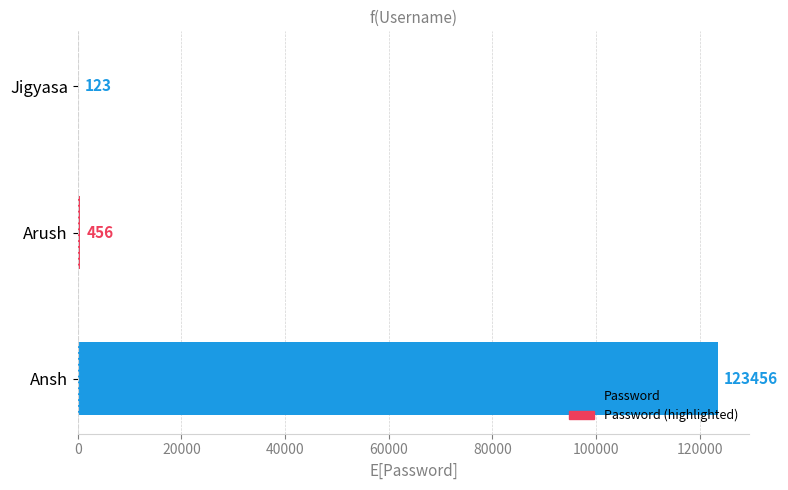

Which label corresponds to the largest value in the chart?

Ansh